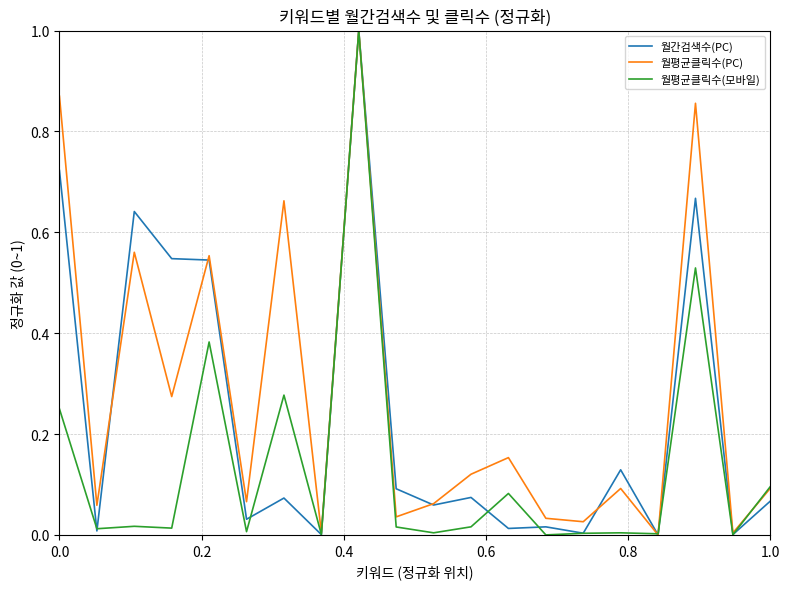

Which series has the largest total across all categories?

월평균클릭수(PC)